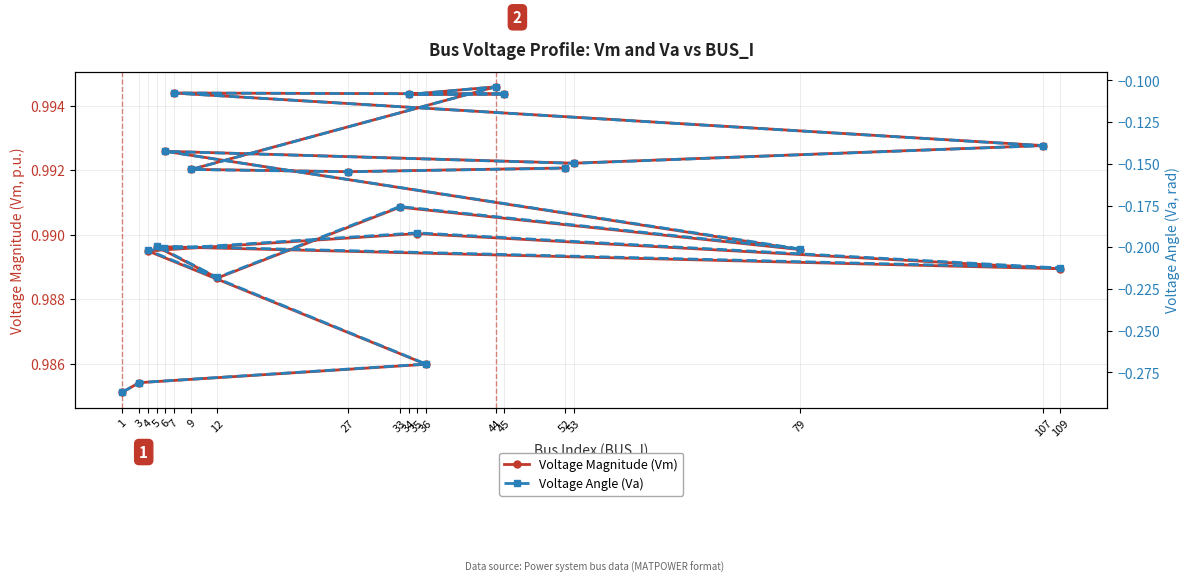

True or false: Voltage Angle (Va) and Voltage Magnitude (Vm) cross at least once.

False